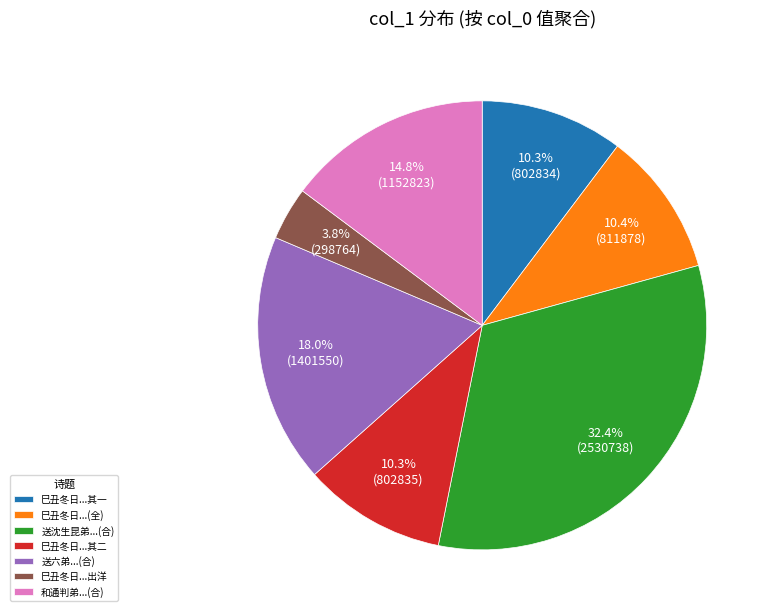

Which category has the smallest portion of the pie?

巳丑冬日...出洋